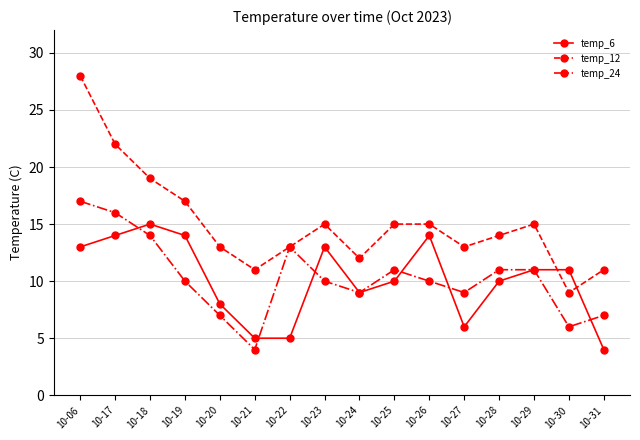

Is it true that temp_12 equals 20 at 10-24?

False